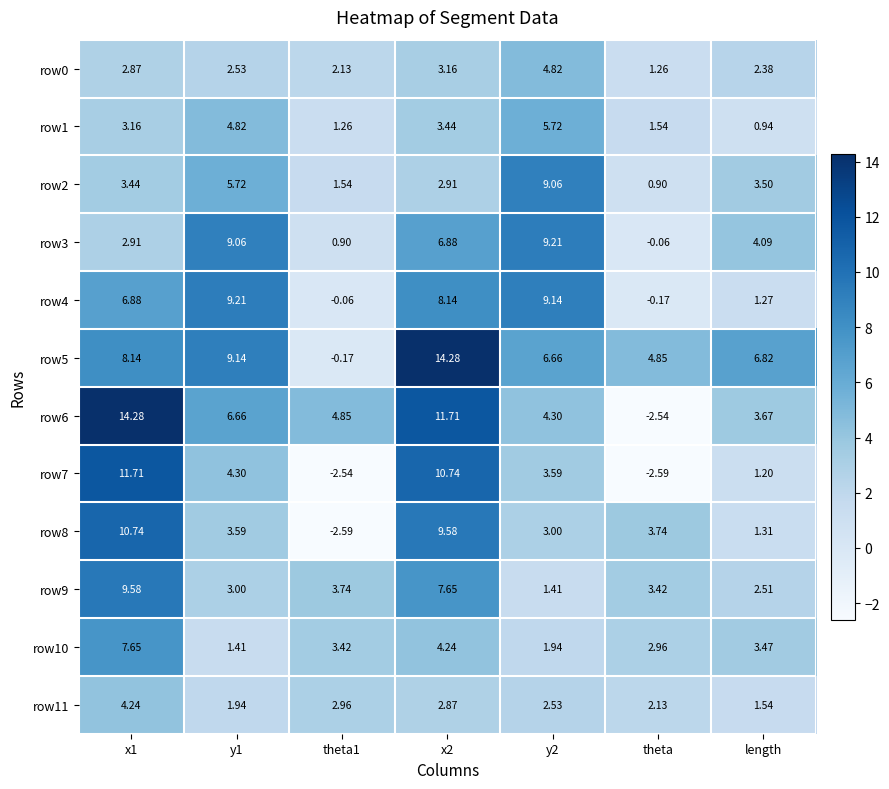

What is the spread (max minus min) of values at x1?

11.4